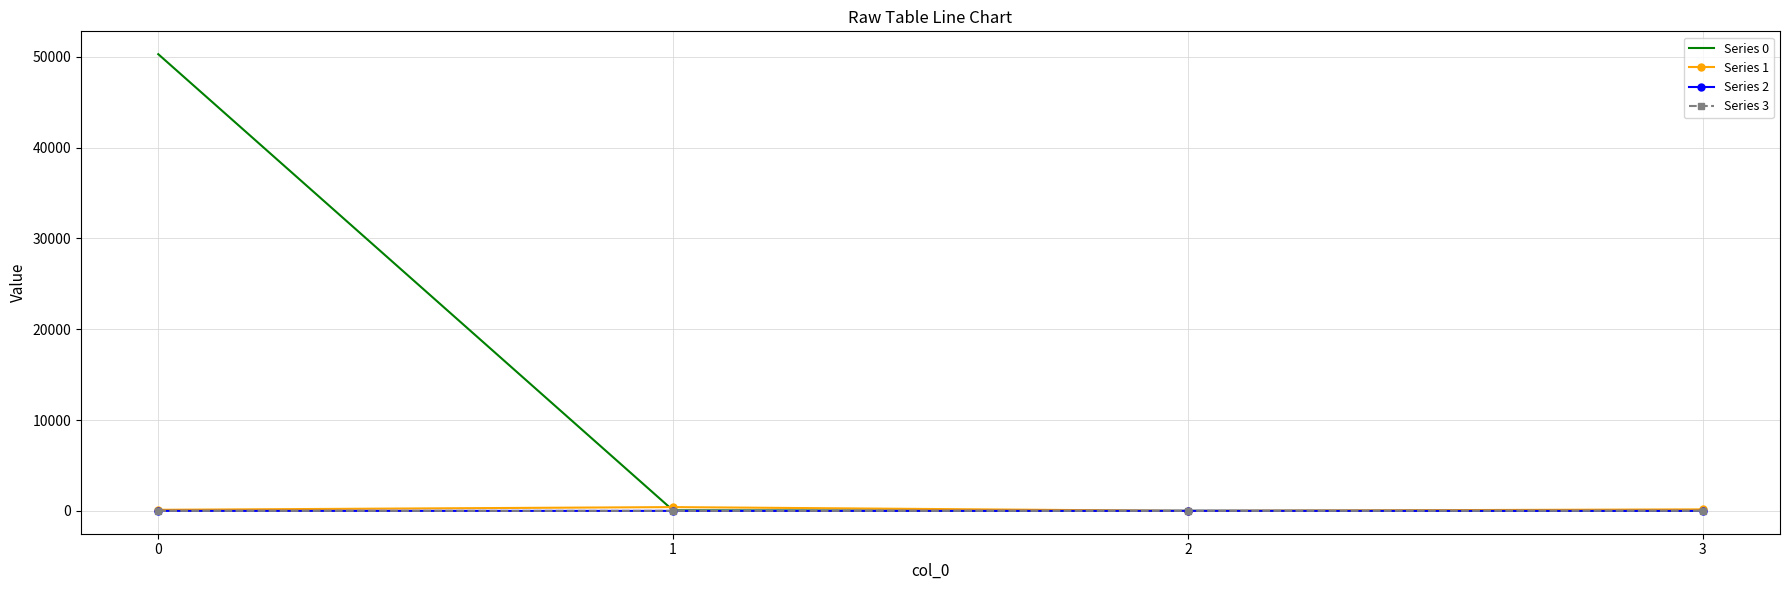

What is the difference between the highest and lowest values at 1?

416